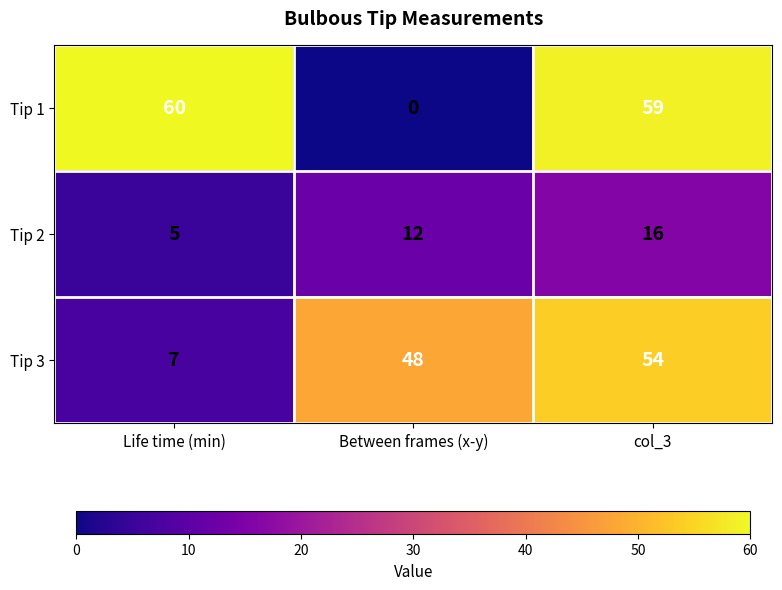

The value of Tip 3 at Life time (min) is 11. True or false?

False